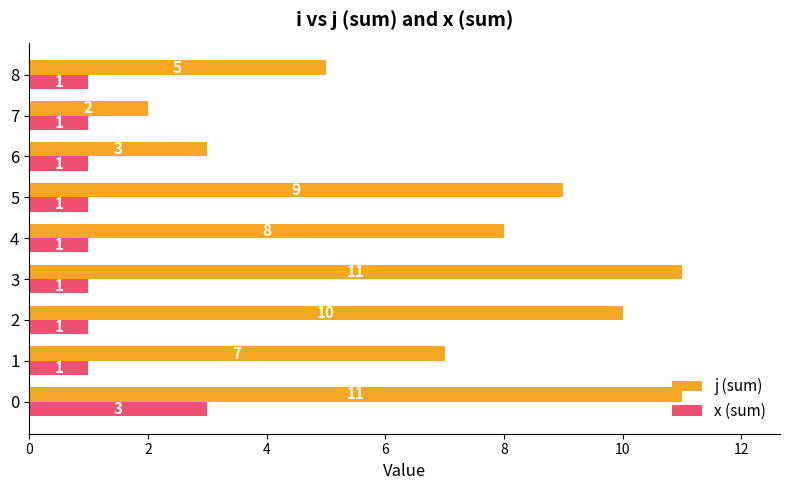

What is the maximum value for j (sum)?

11